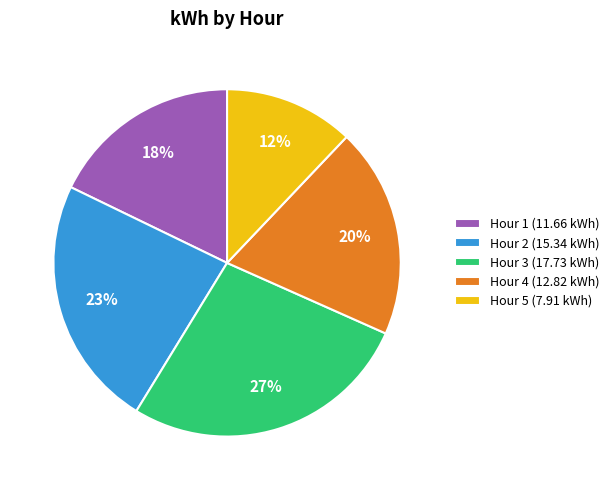

True or false: Hour 3 accounts for 27% of the total.

True